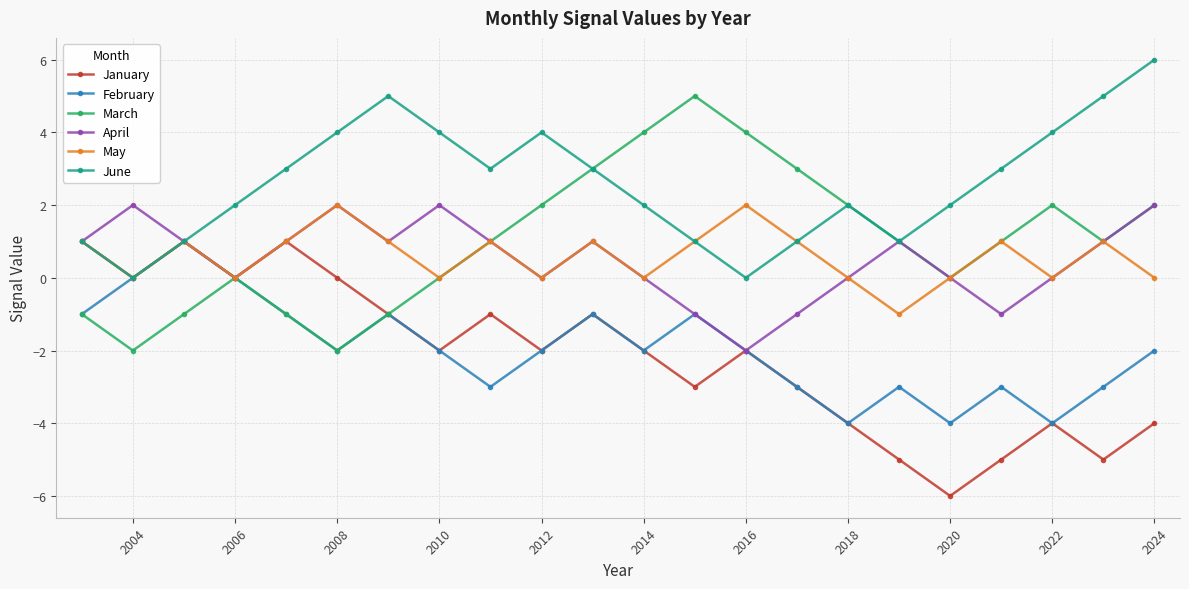

What is the greatest value displayed?

6